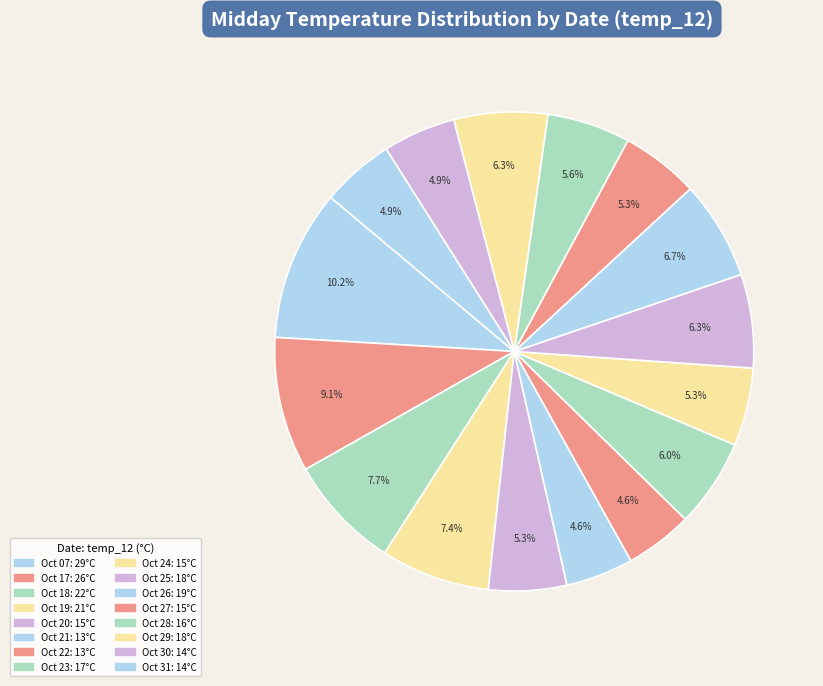

Count the number of slices in the pie.

16